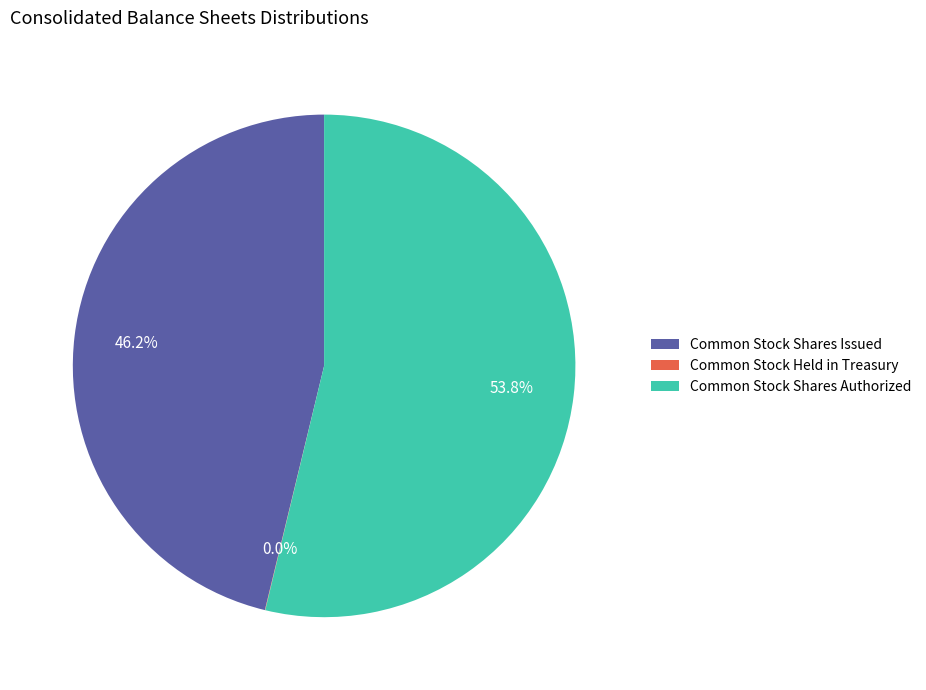

True or false: Common Stock Shares Issued accounts for 46% of the total.

True